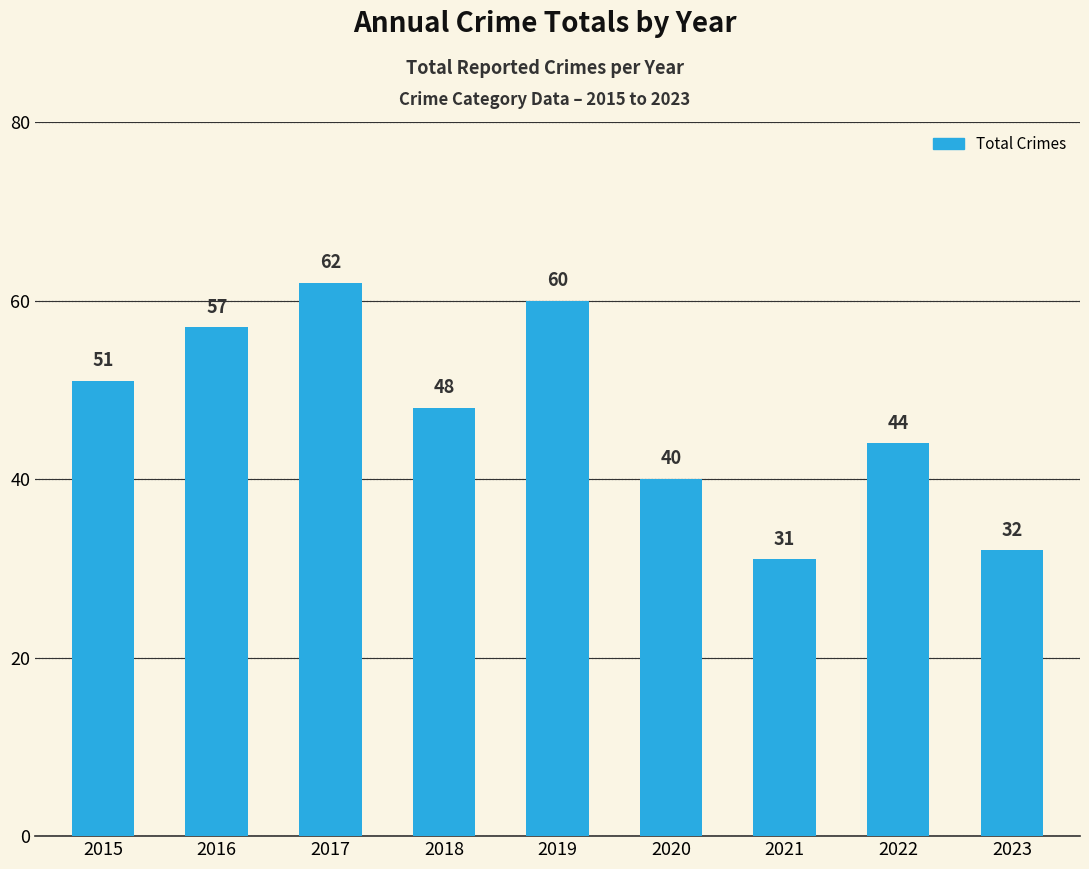

What is the sum of the values at 2017 and 2018?

110